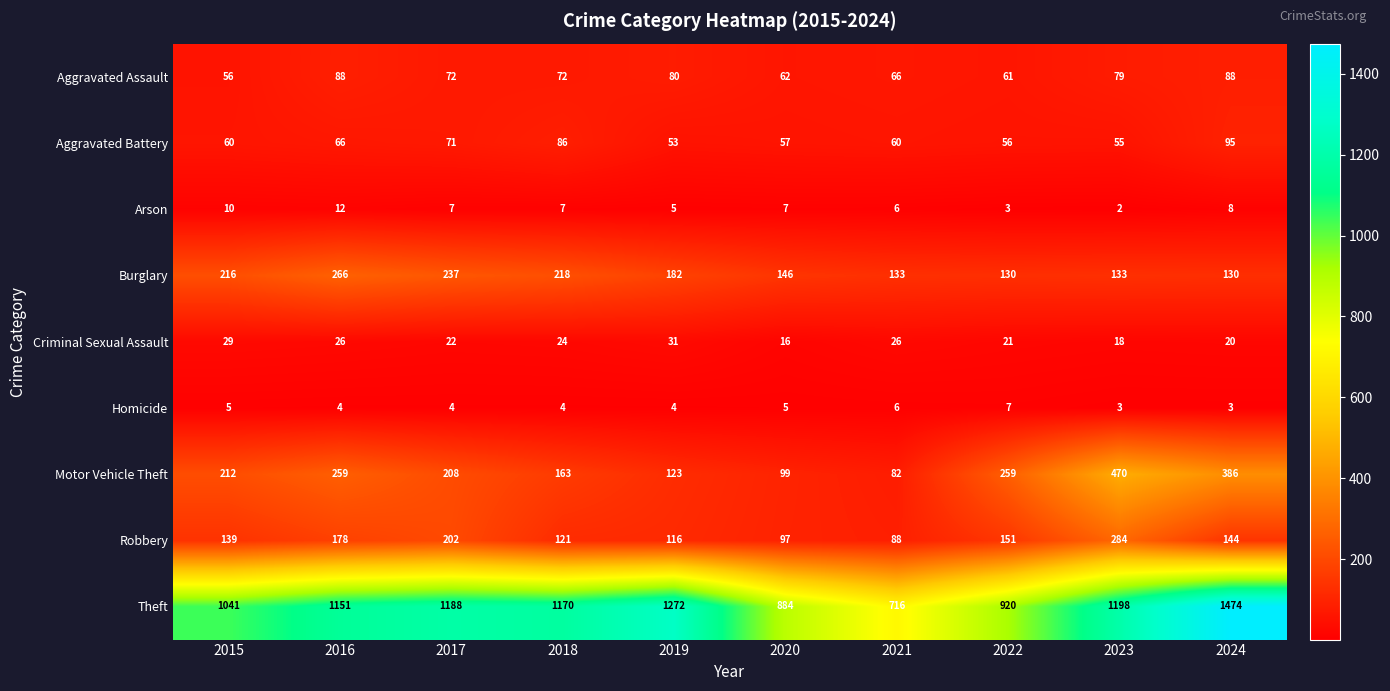

What is the difference between the second highest and second lowest values in the Arson series?

7